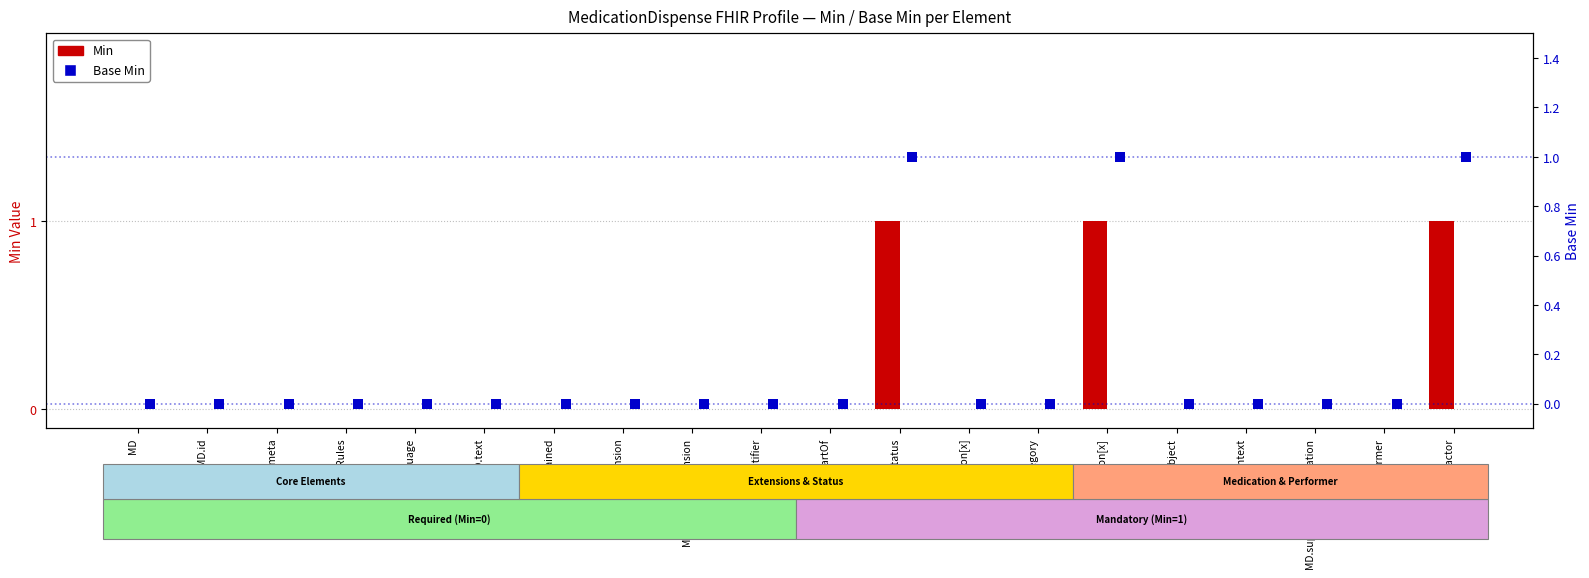

What are all the series names shown in the legend?

Min, Base Min